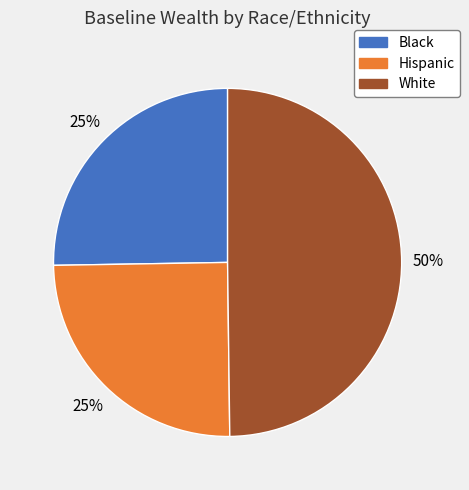

To the nearest percent, what portion does Hispanic represent?

25%